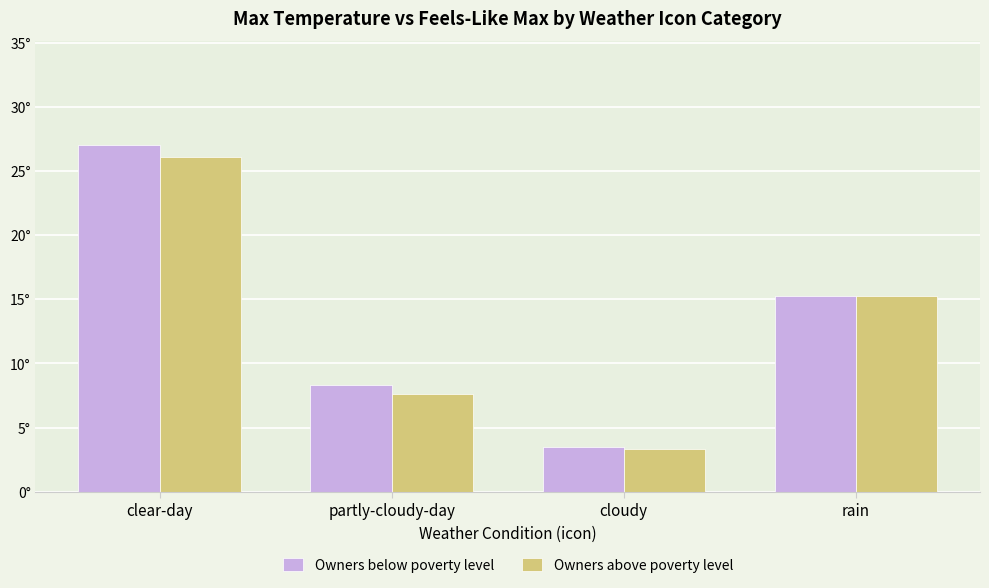

What are all the series names shown in the legend?

Owners below poverty level, Owners above poverty level